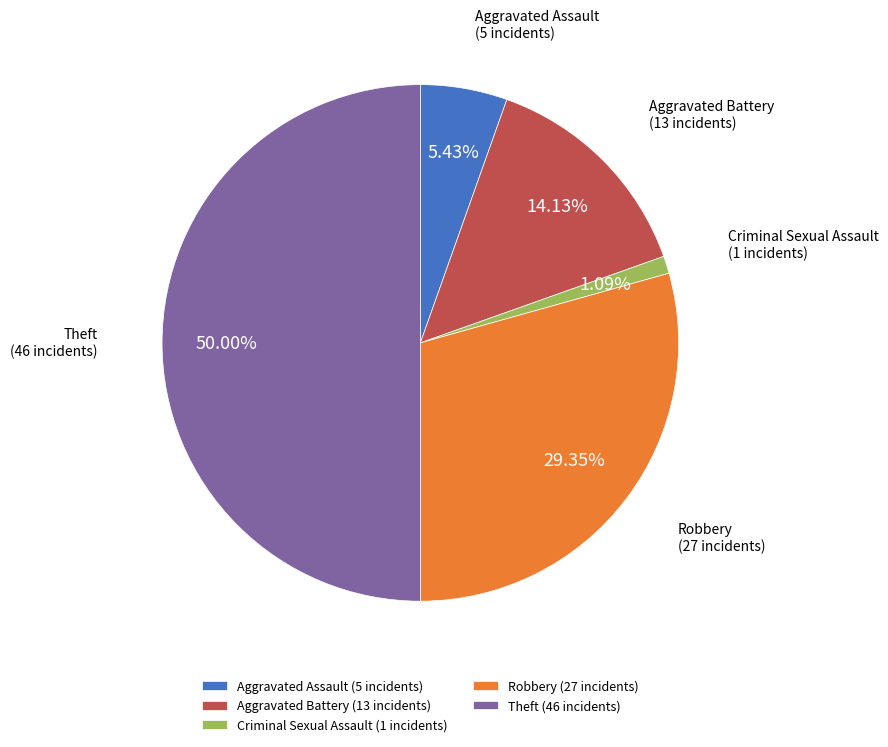

Count the number of slices in the pie.

5